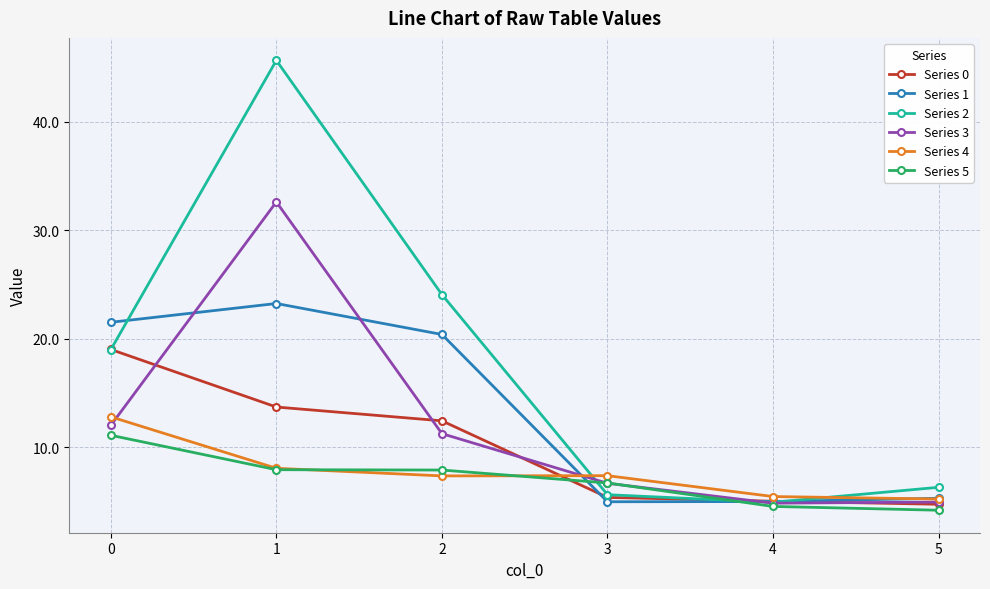

In Series 1, how many points are lower than both neighbors (excluding endpoints)?

1